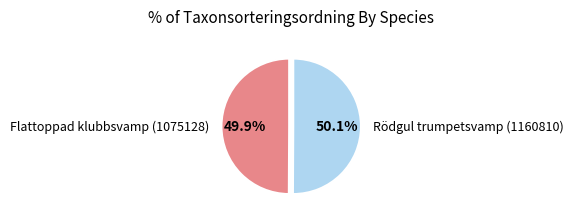

What is the ratio of the value at Flattoppad klubbsvamp (1075128) to the value at Rödgul trumpetsvamp (1160810)?

1.0